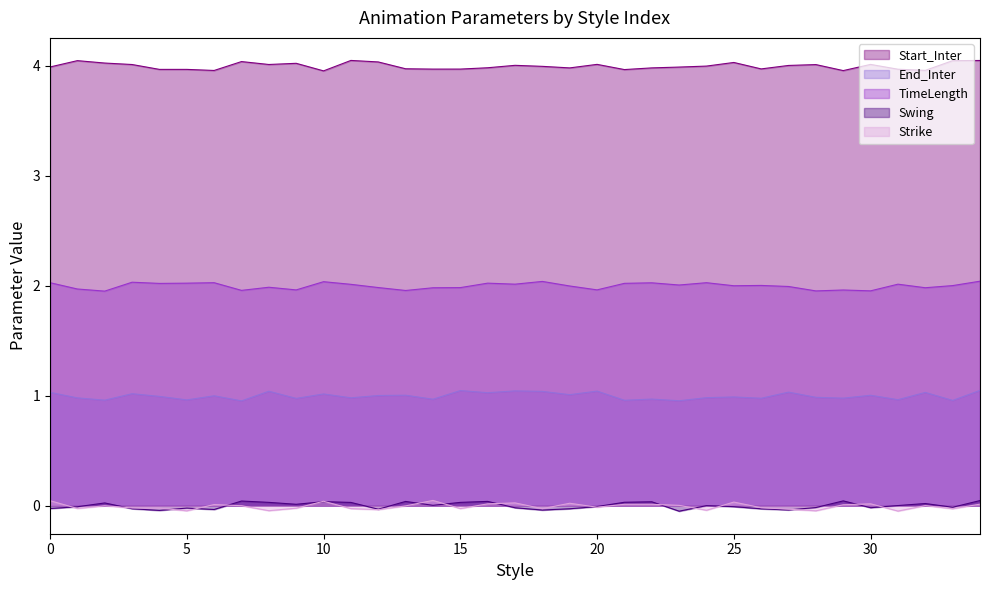

True or false: TimeLength has a value of 3 at 0.

False